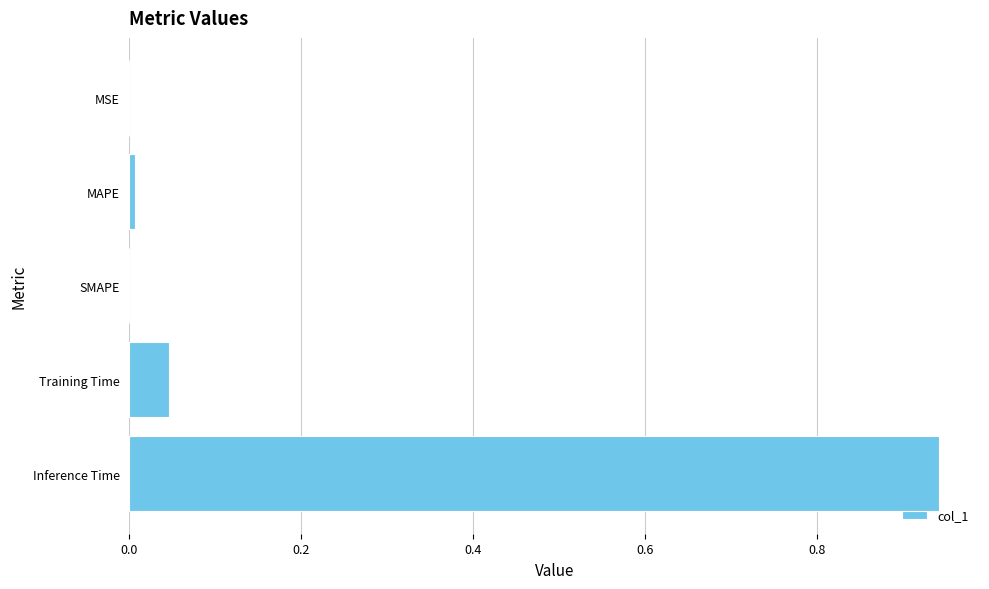

What is the sum of all values?

1.0